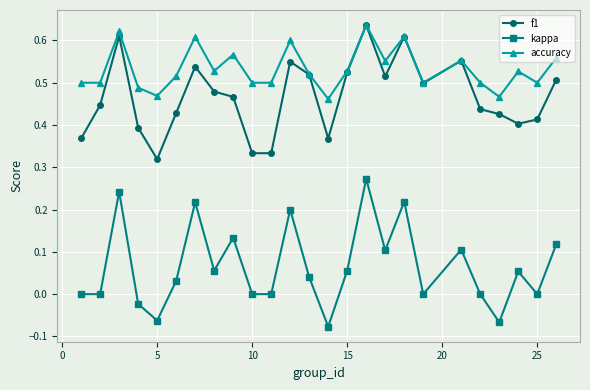

True or false: f1 and kappa cross at least once.

False